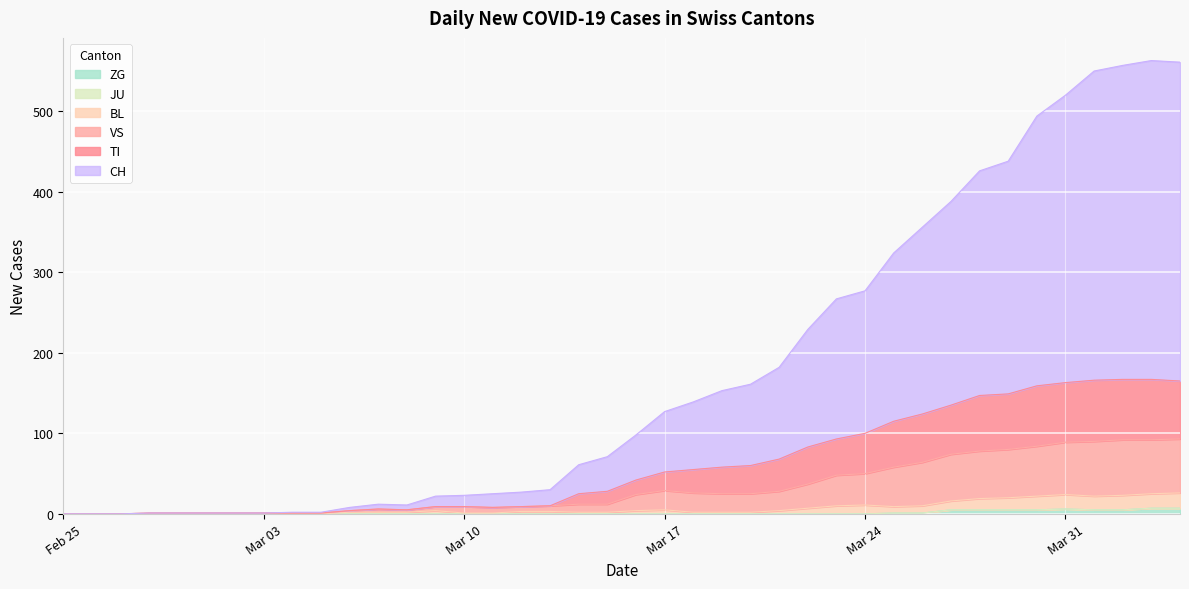

True or false: CH has more than 1 interior local peaks.

True